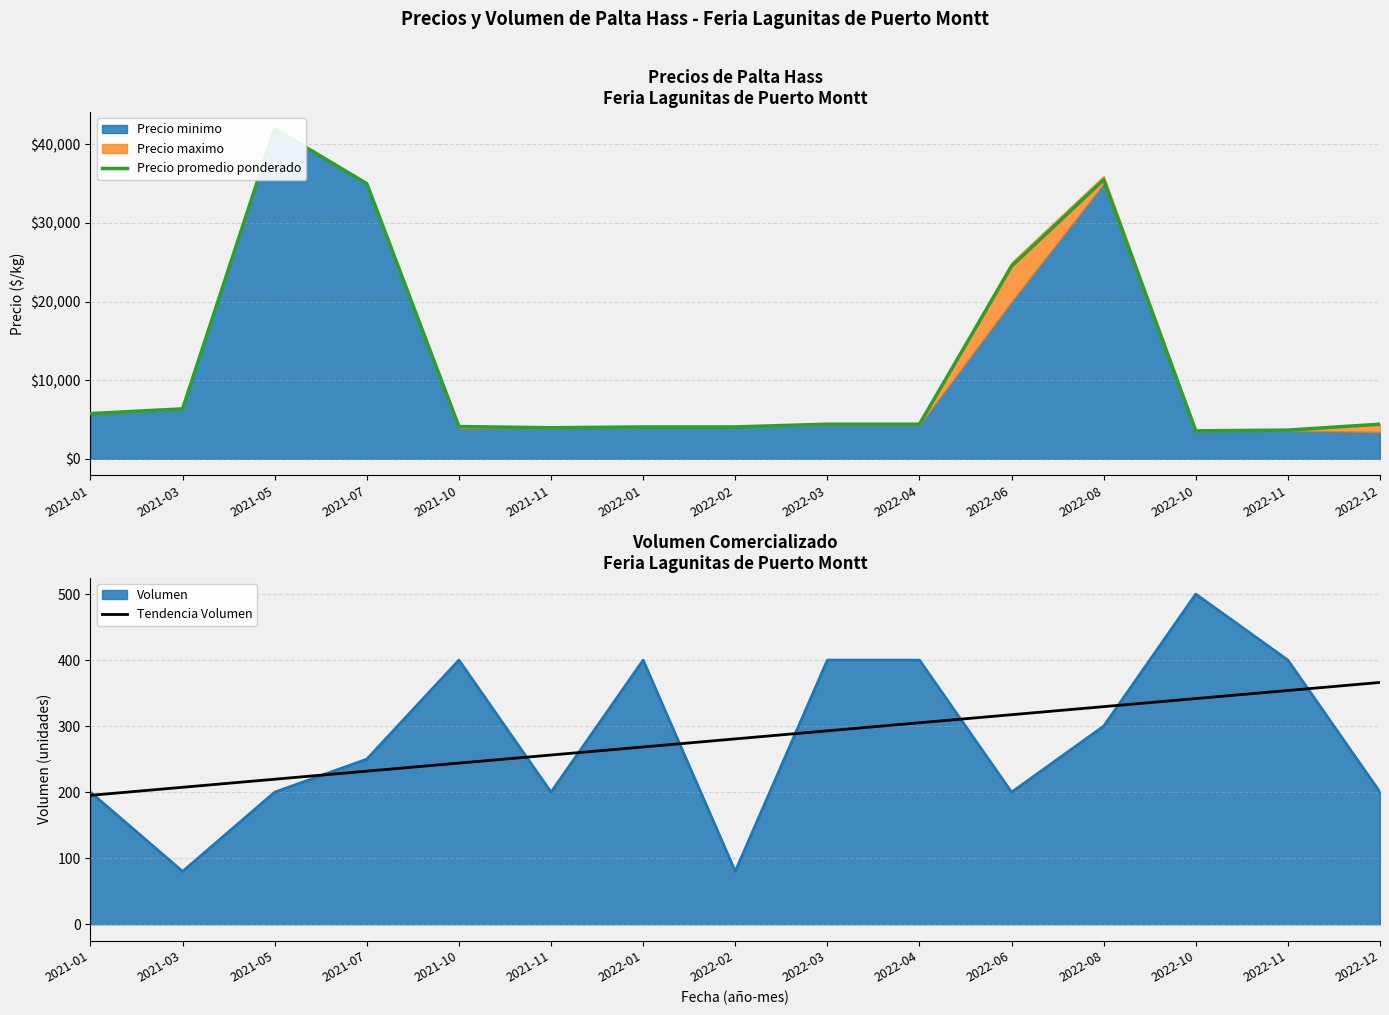

At which label is Precio promedio ponderado closest to 22775?

2022-06